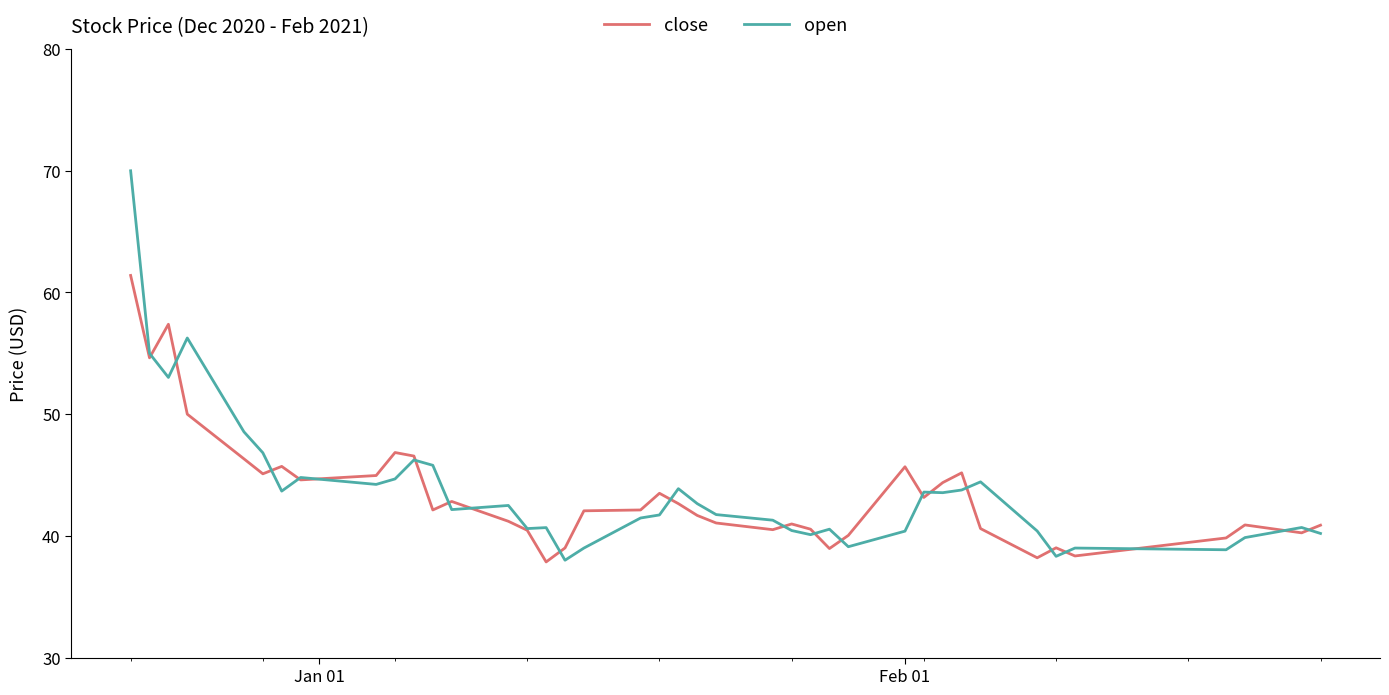

What is the maximum value shown in the chart?

70.0